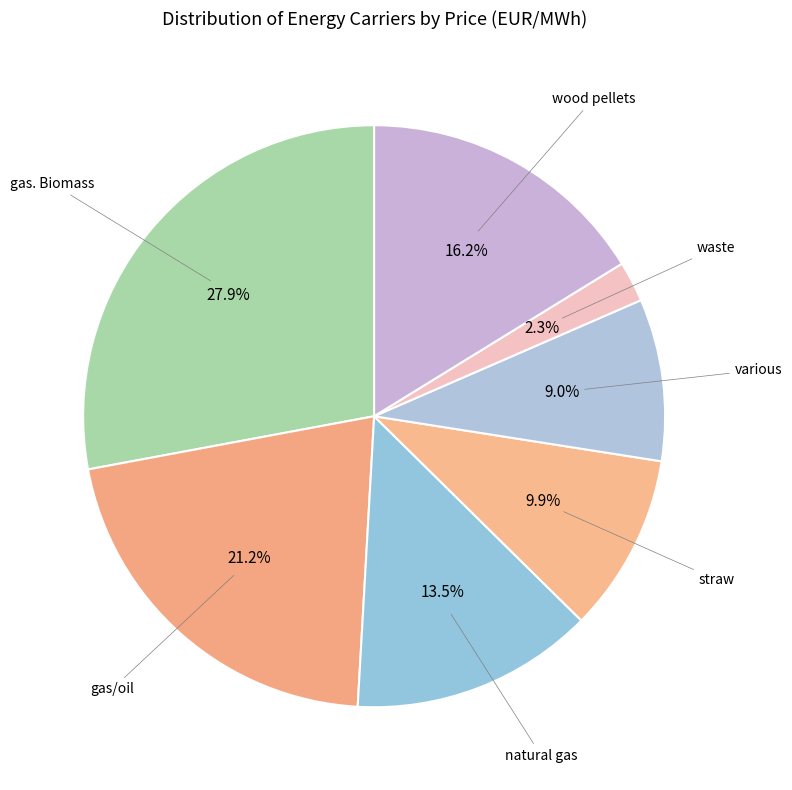

Rank the categories by value from lowest to highest.

waste, various, straw, natural gas, wood pellets, gas/oil, gas. Biomass